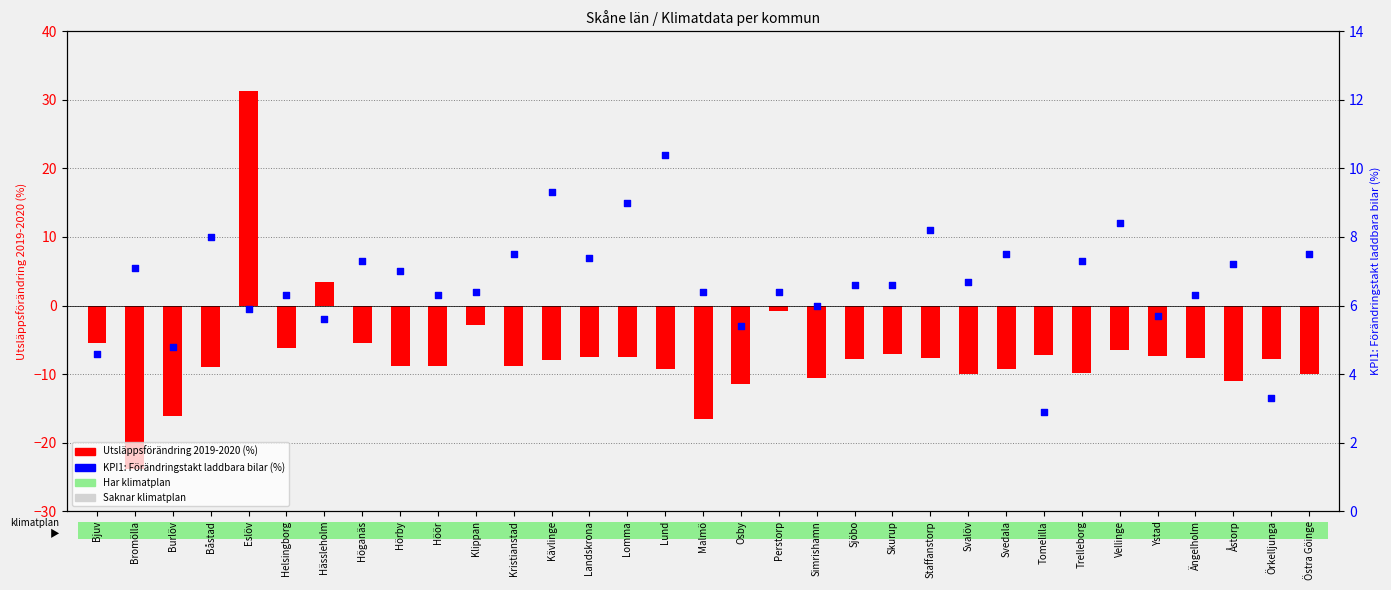

What are all the series names shown in the legend?

Utsläppsförändring 2019-2020 (%), KPI1: Förändringstakt laddbara bilar (%)